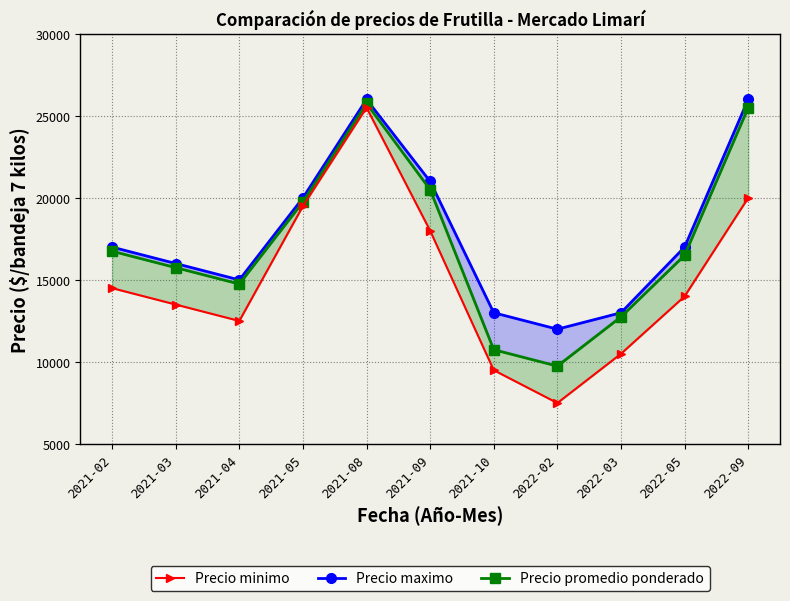

At which category is the sum across all series the highest?

2021-08